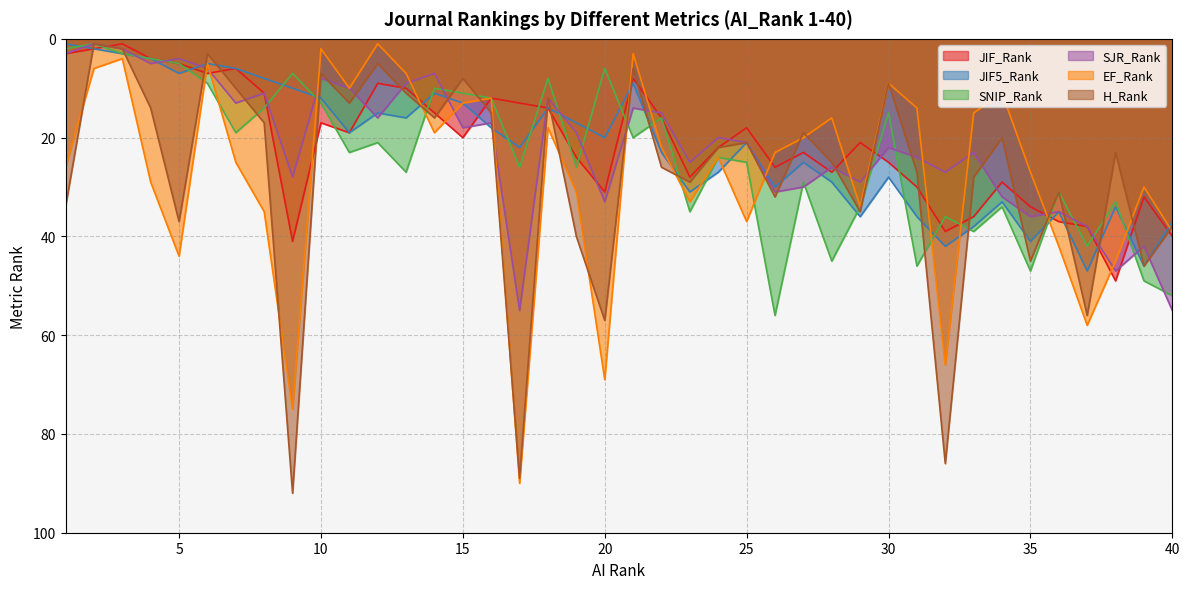

What is the difference between the maximum and minimum values in the SJR_Rank series?

54